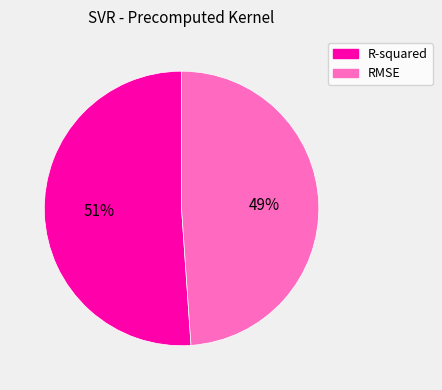

Rank the categories by value from lowest to highest.

RMSE, R-squared